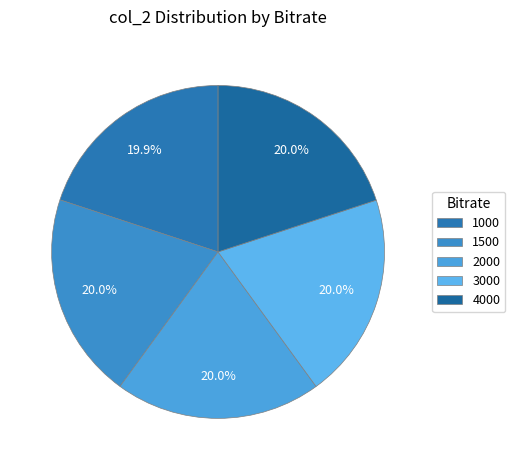

How many slices are in this pie chart?

5